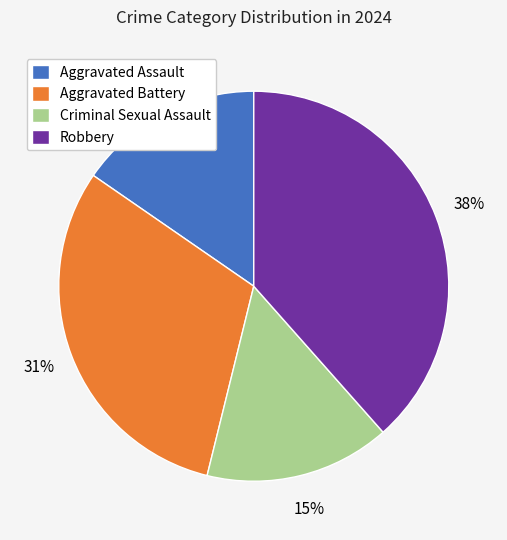

Is it true that Robbery is 25% of the pie?

False